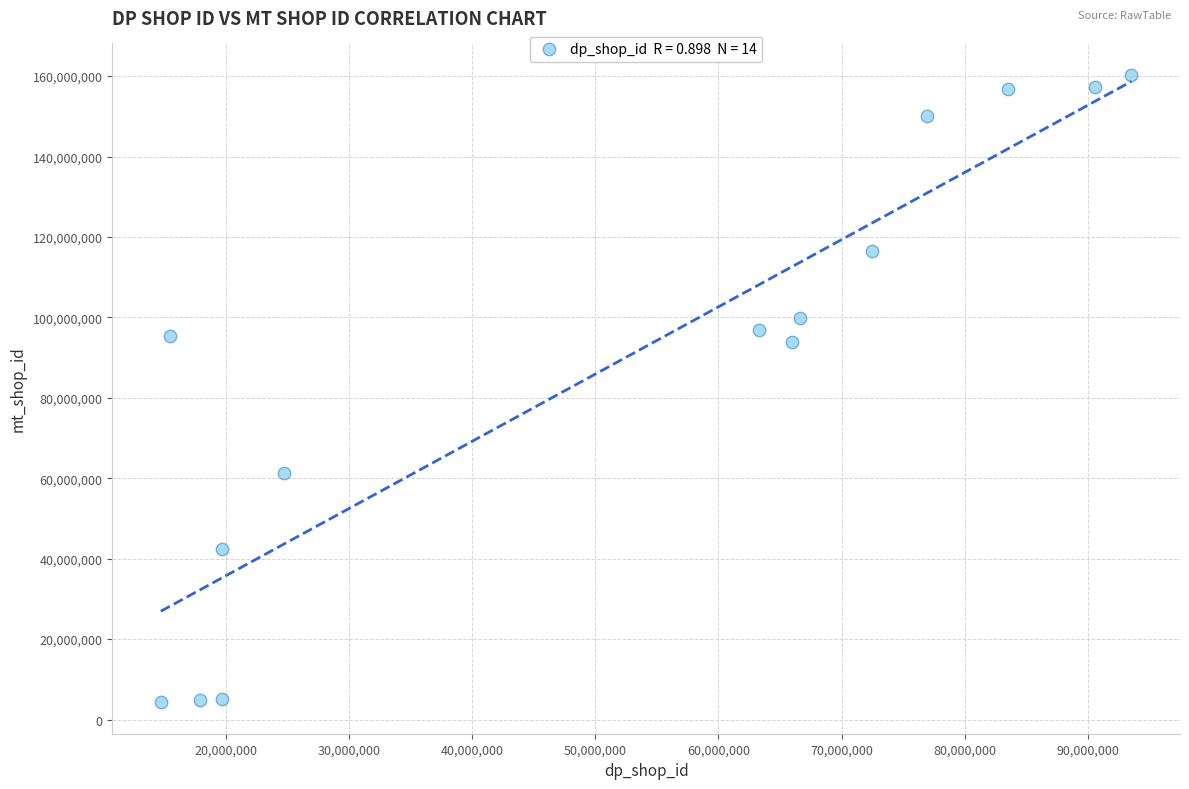

What is the range of X values (max minus min)?

78795013